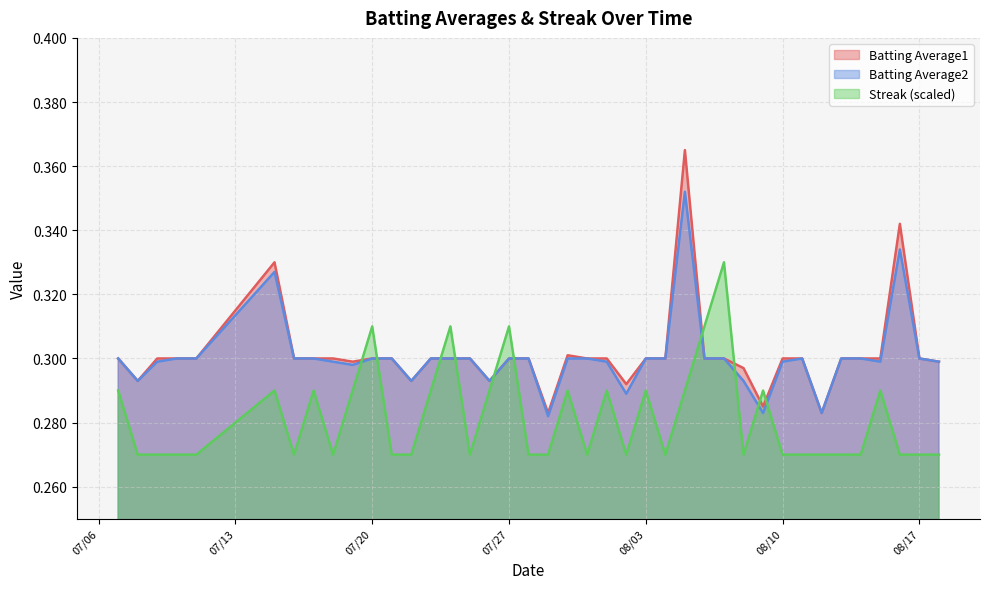

Reading left to right, transcribe all the data shown in this chart.

Batting Average1: 0.3	0.3	0.3	0.3	0.3	0.3	0.3	0.3	0.3	0.3	0.3	0.3	0.3	0.3	0.3	0.3	0.3	0.3	0.3	0.3	0.3	0.3	0.3	0.3	0.3	0.3	0.4	0.3	0.3	0.3	0.3	0.3	0.3	0.3	0.3	0.3	0.3	0.3	0.3	0.3
Batting Average2: 0.3	0.3	0.3	0.3	0.3	0.3	0.3	0.3	0.3	0.3	0.3	0.3	0.3	0.3	0.3	0.3	0.3	0.3	0.3	0.3	0.3	0.3	0.3	0.3	0.3	0.3	0.4	0.3	0.3	0.3	0.3	0.3	0.3	0.3	0.3	0.3	0.3	0.3	0.3	0.3
Streak: 0.3	0.3	0.3	0.3	0.3	0.3	0.3	0.3	0.3	0.3	0.3	0.3	0.3	0.3	0.3	0.3	0.3	0.3	0.3	0.3	0.3	0.3	0.3	0.3	0.3	0.3	0.3	0.3	0.3	0.3	0.3	0.3	0.3	0.3	0.3	0.3	0.3	0.3	0.3	0.3